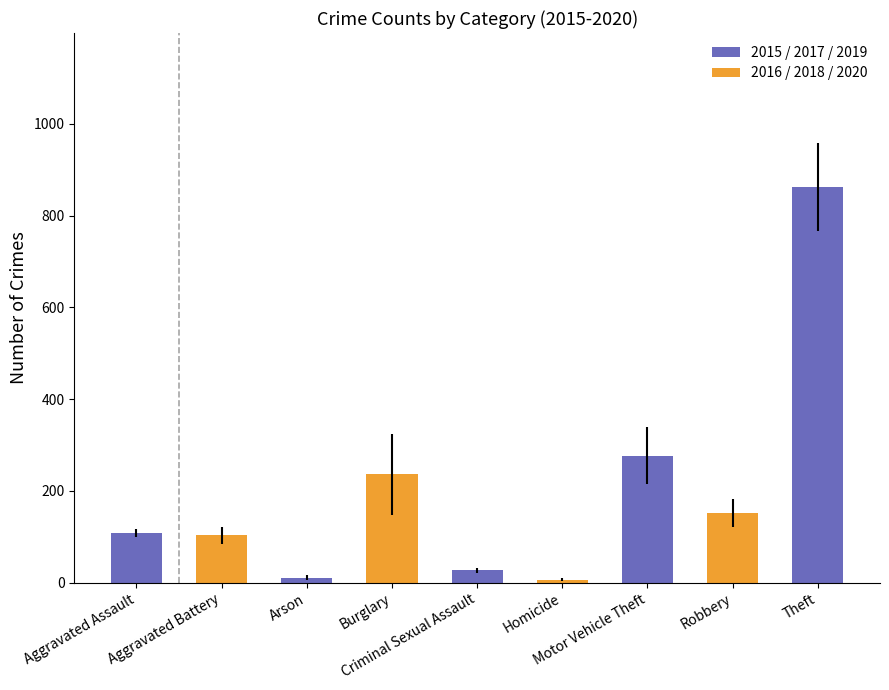

Are the bars horizontal?

No